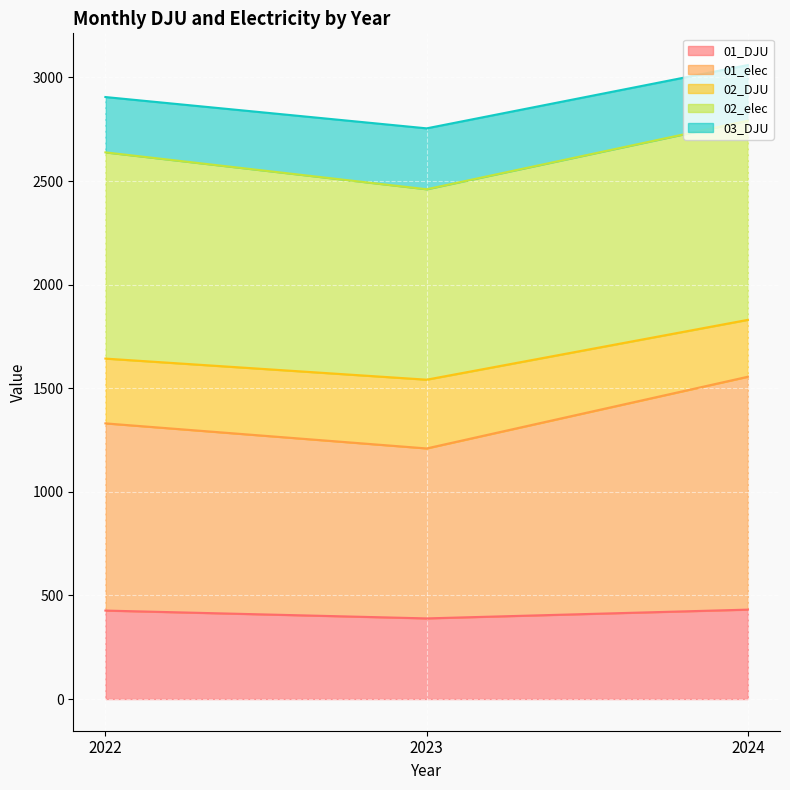

What is the total value across all series at 2022?

2905.3